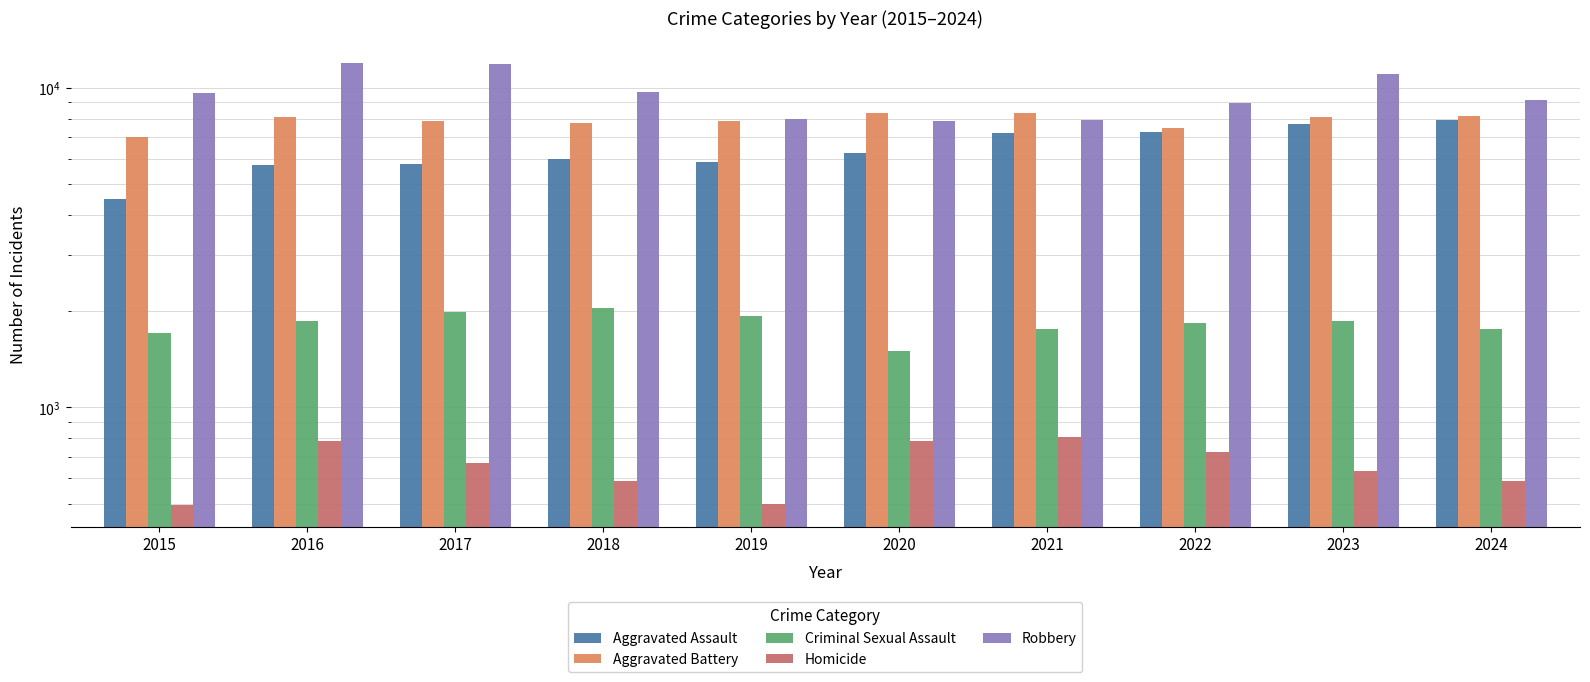

At which category does the chart reach its minimum across all series?

2015